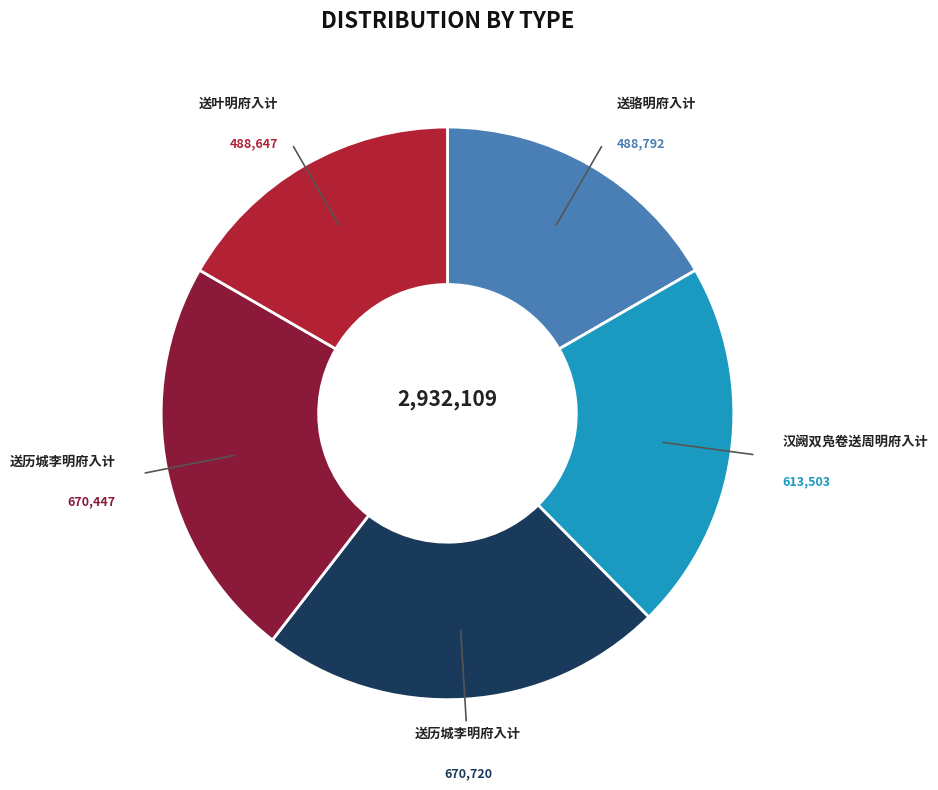

Is there any slice that represents more than half of the pie?

No